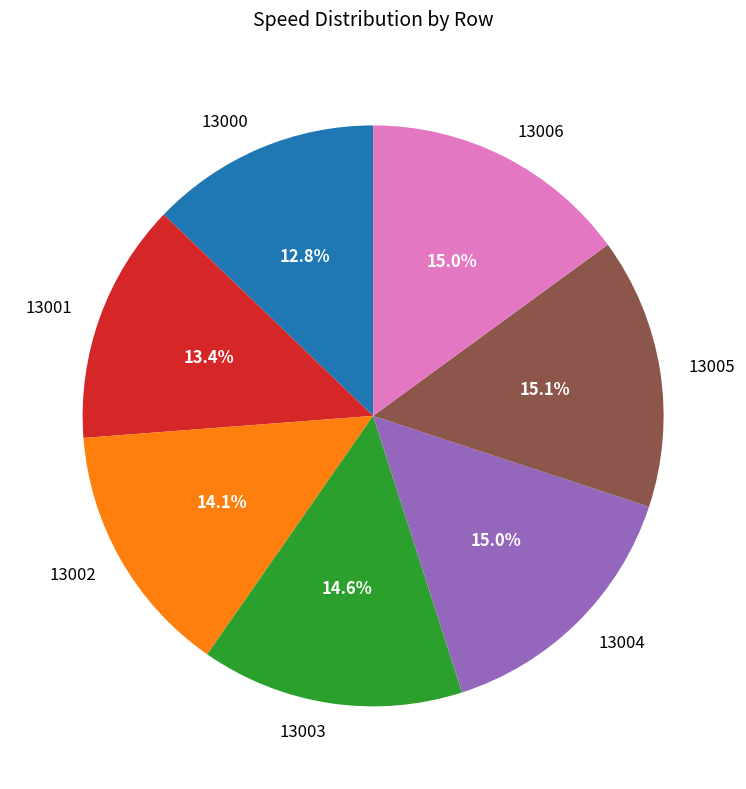

What is the ratio of the value at 13005 to the value at 13004?

1.0